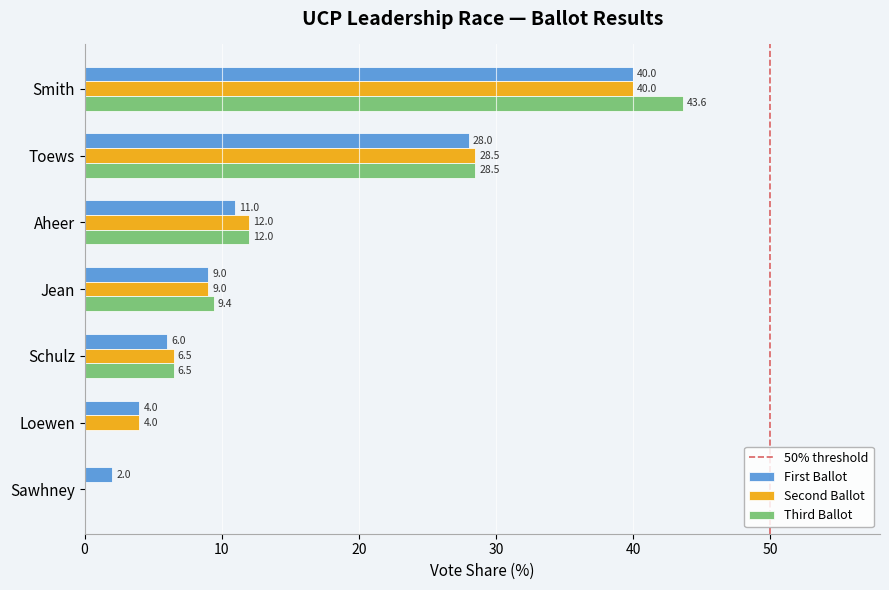

What is the sum of all Second Ballot values?

100.0